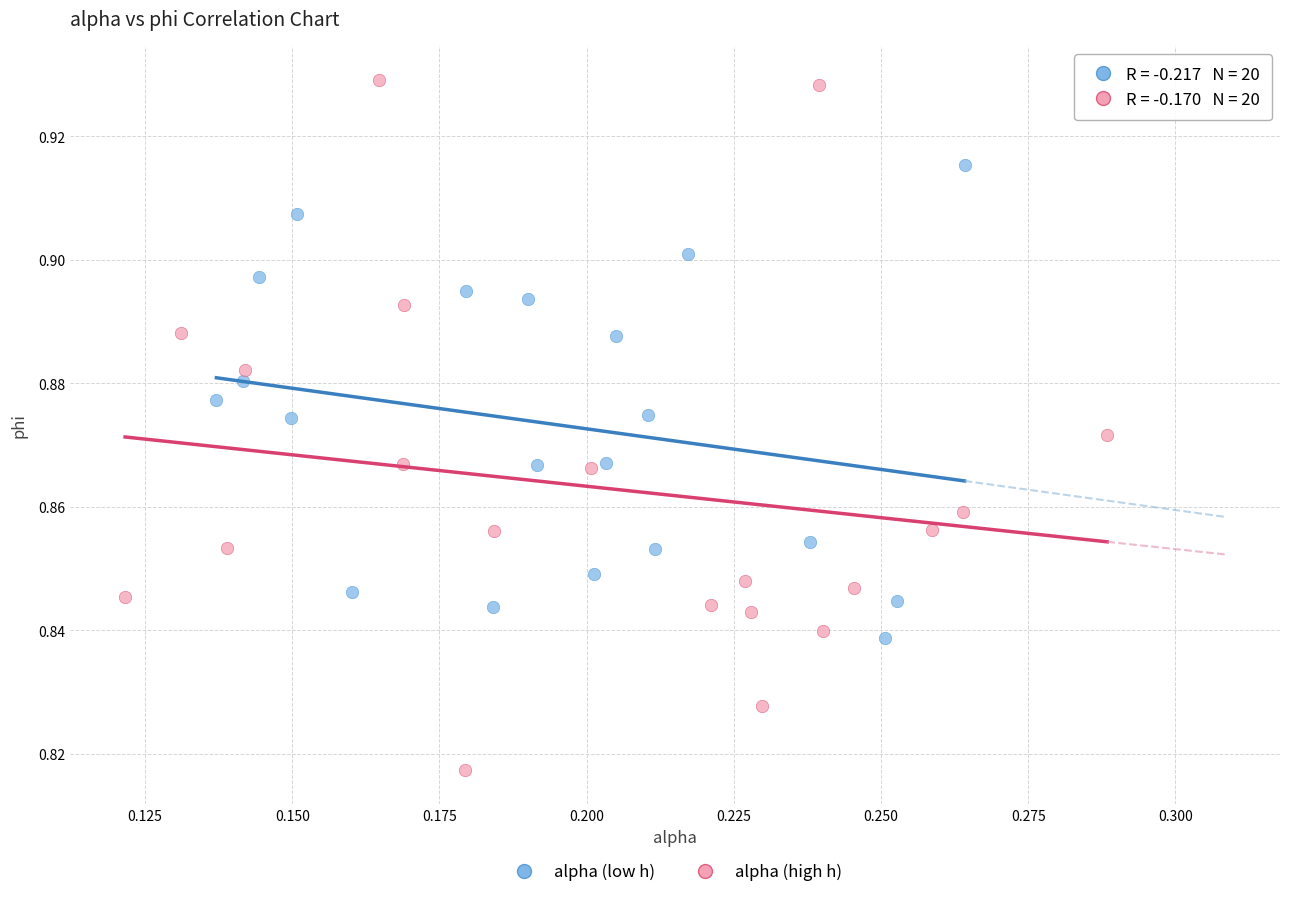

Which series contains the lowest Y value?

alpha (high h)